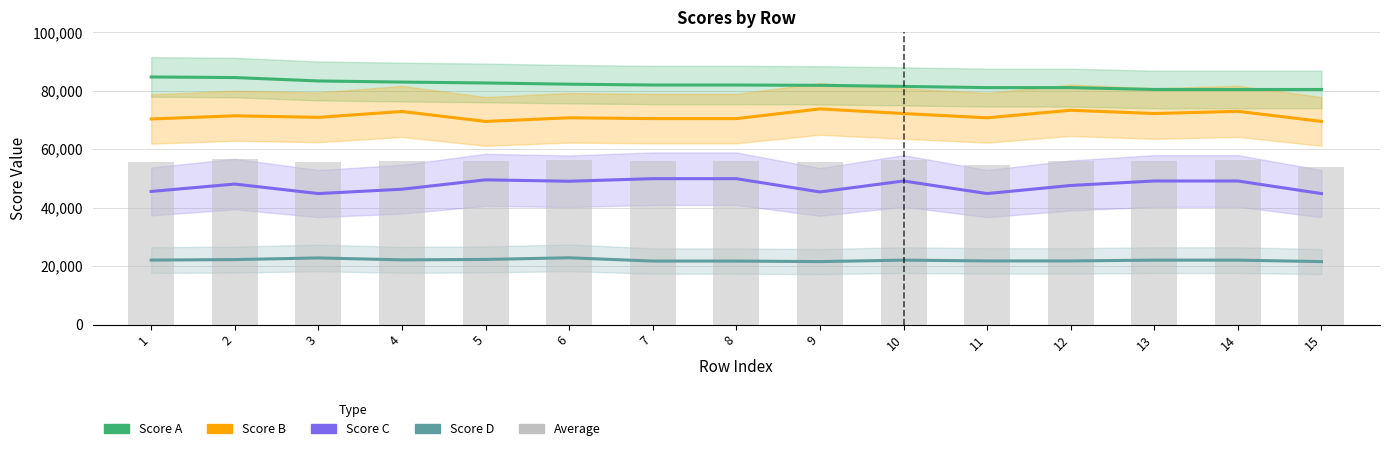

What is the maximum value for Score D?

22841.2